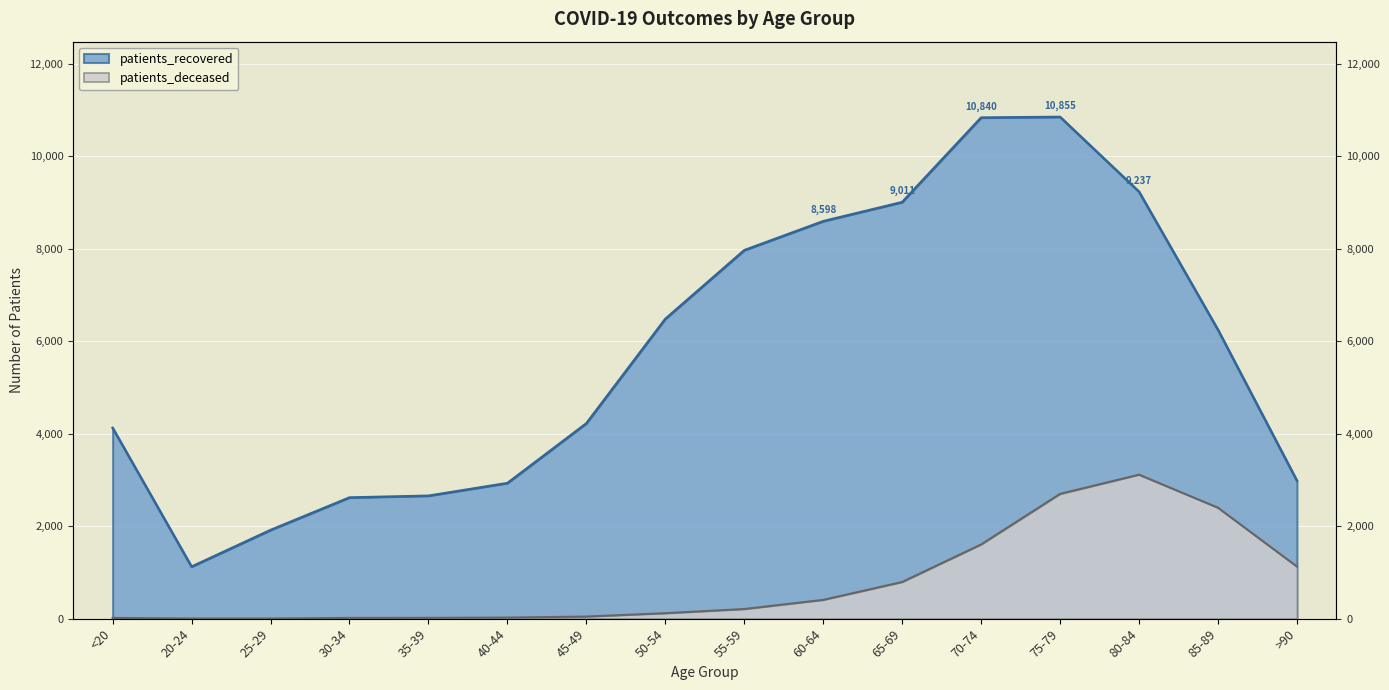

List the series in order of their peak value, lowest first.

patients_deceased, patients_recovered